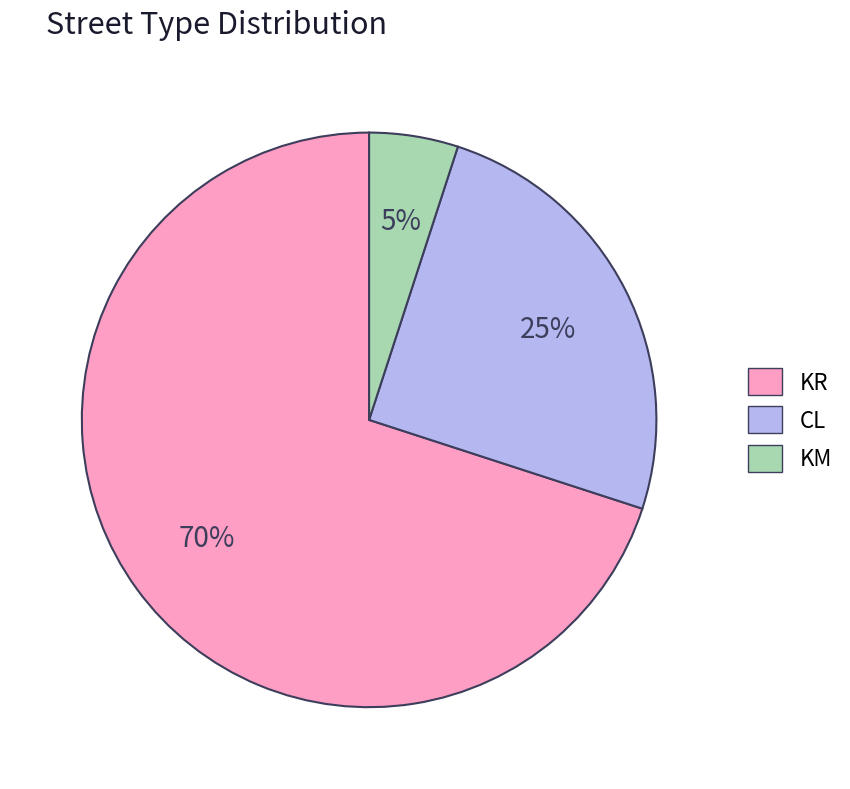

What is the majority slice?

KR